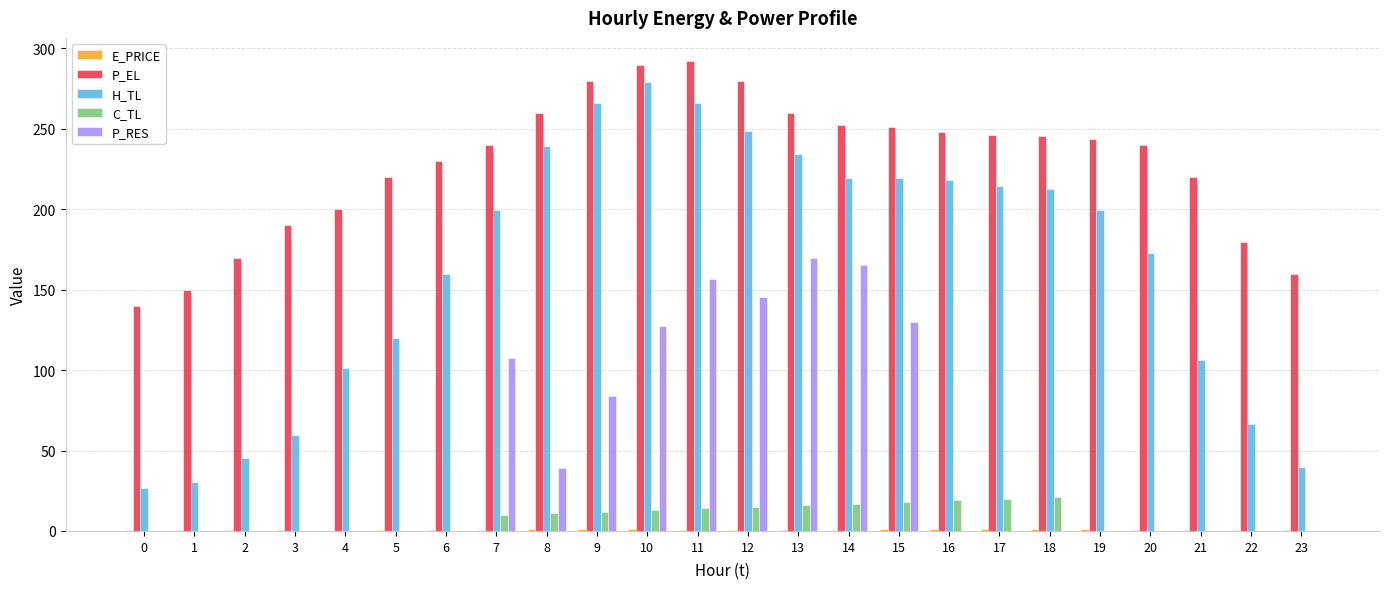

Which series changed the most between 1 and 3?

P_EL